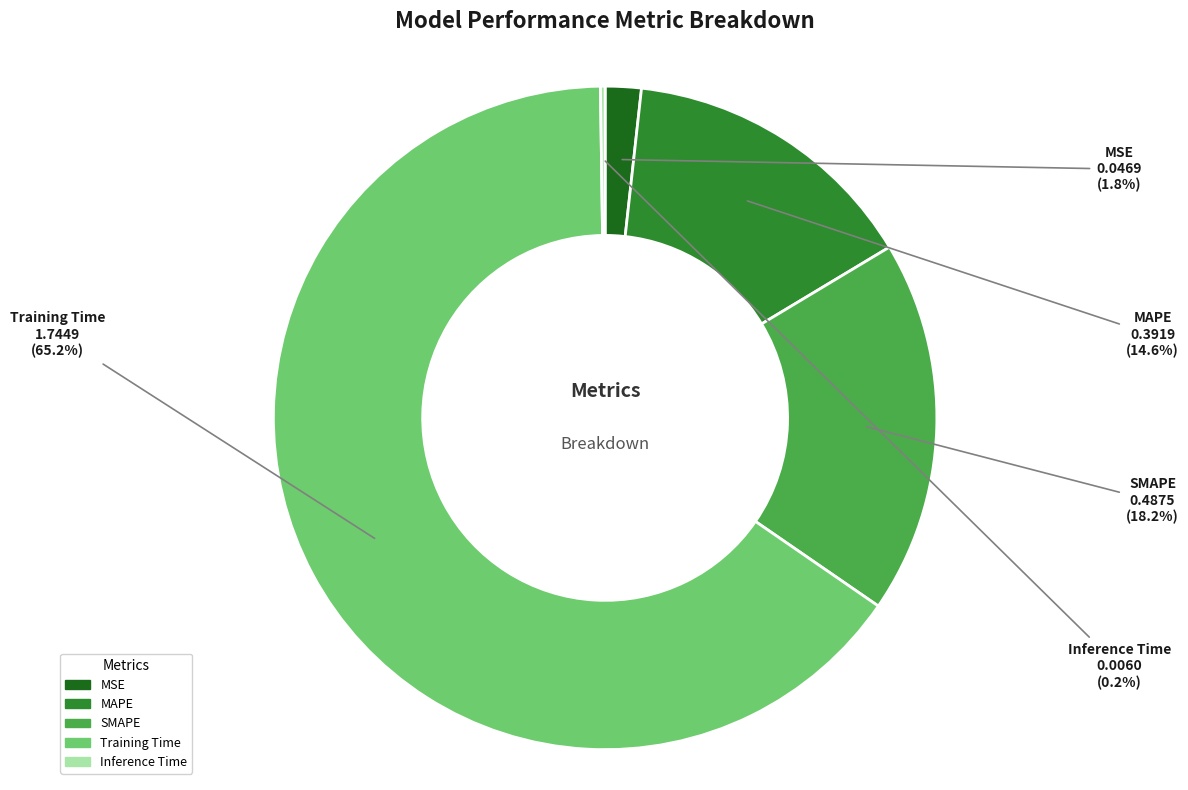

Do SMAPE and Training Time together represent more than half of the pie?

Yes